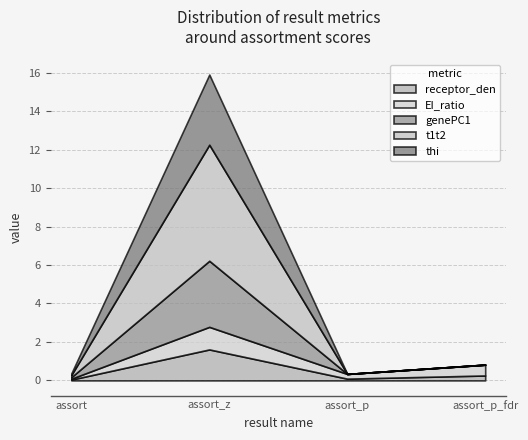

At how many categories does at least one series exceed 0?

4